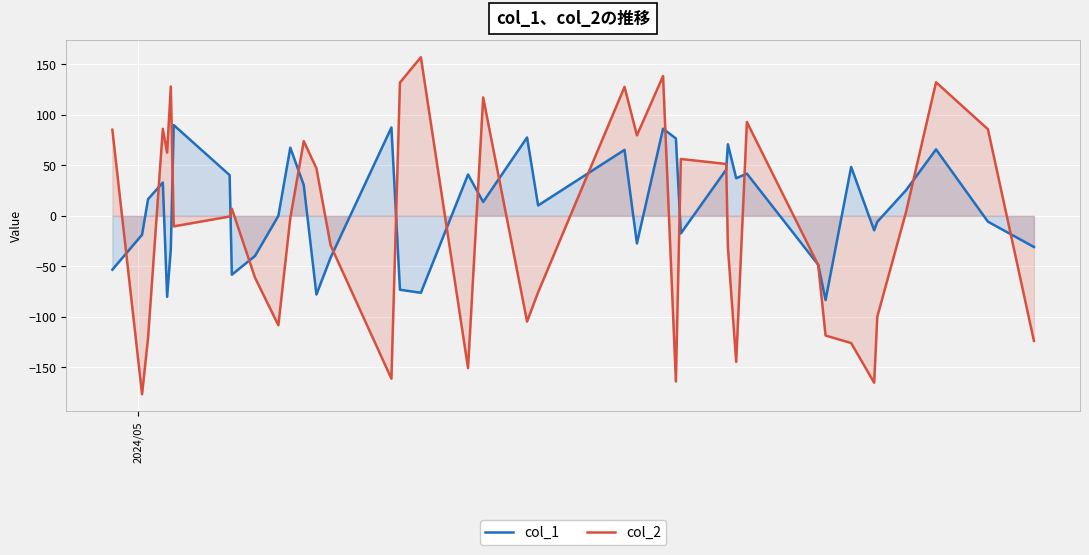

What is the average value of the col_1 series?

7.2